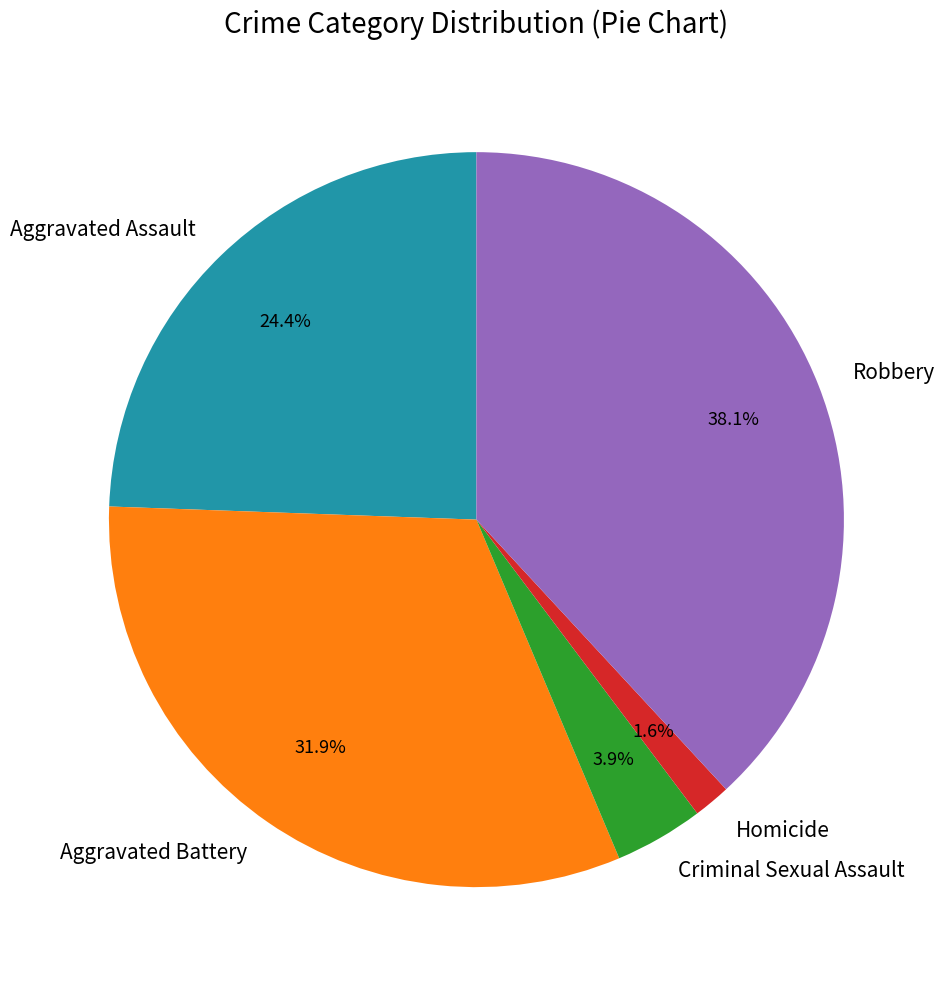

Is it true that Aggravated Assault is 24% of the pie?

True